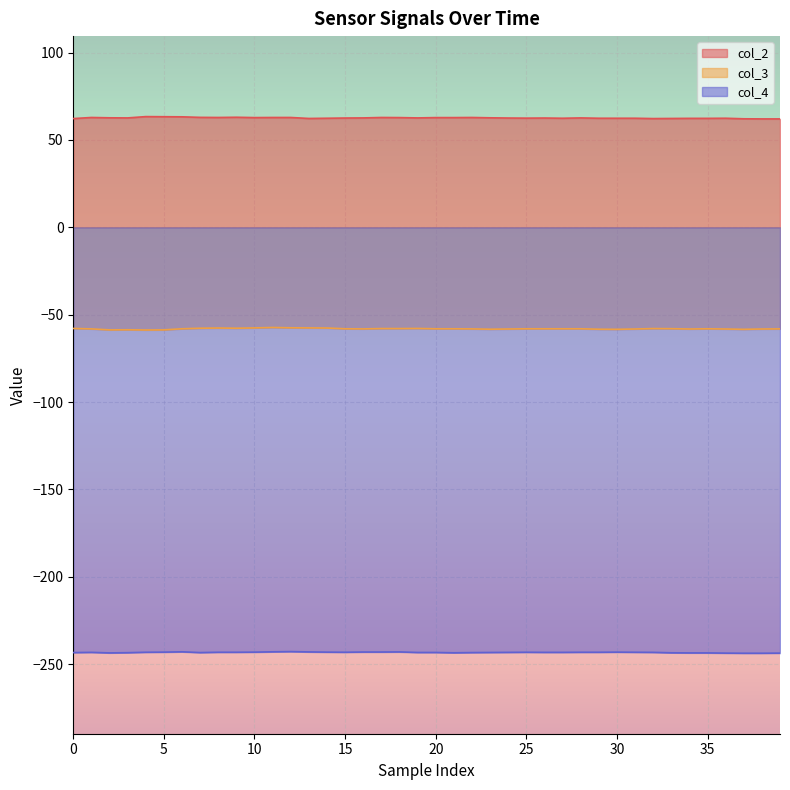

Which label corresponds to the smallest value in the chart?

37